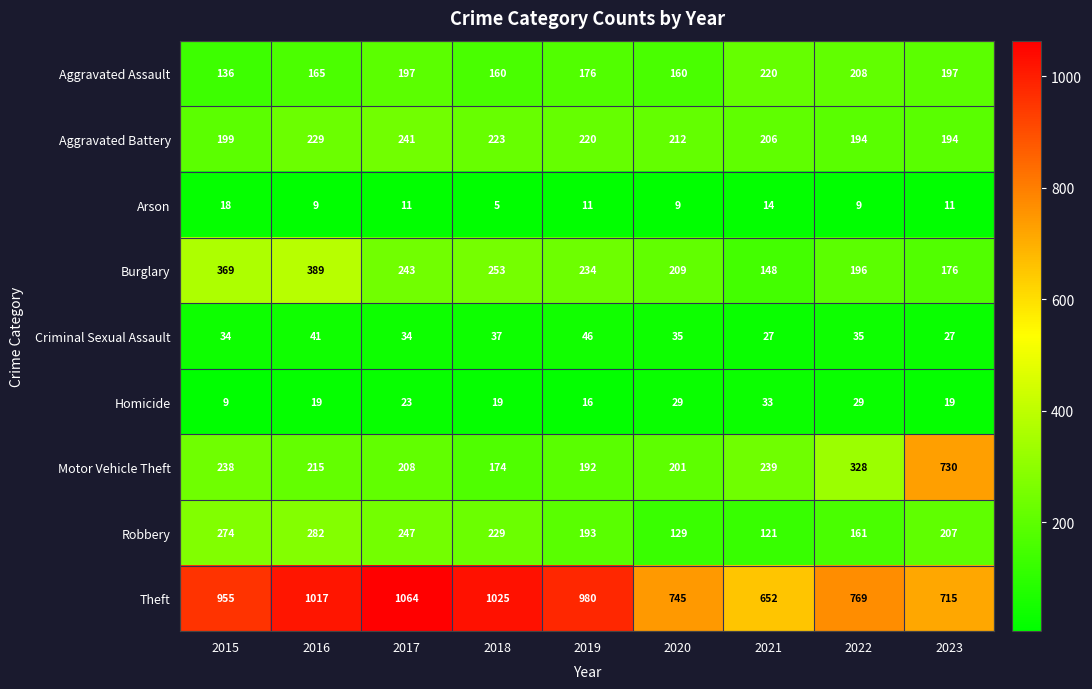

The Aggravated Assault series shows 136 at 2015. True or false?

True